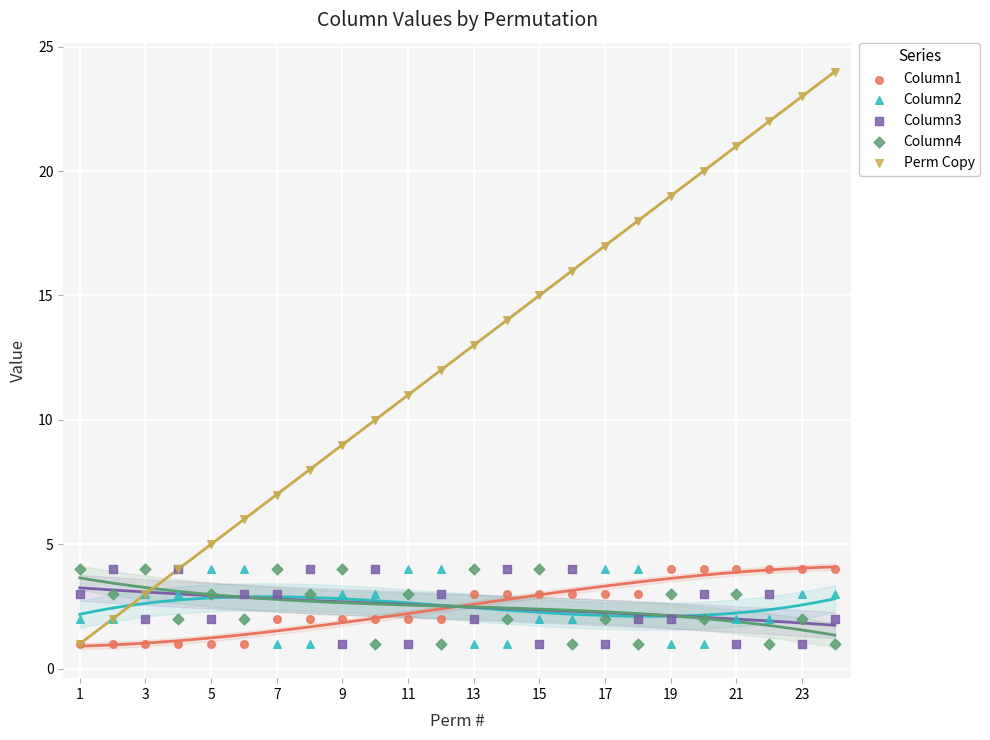

What are all the series names shown in the legend?

Column1, Column2, Column3, Column4, Perm Copy